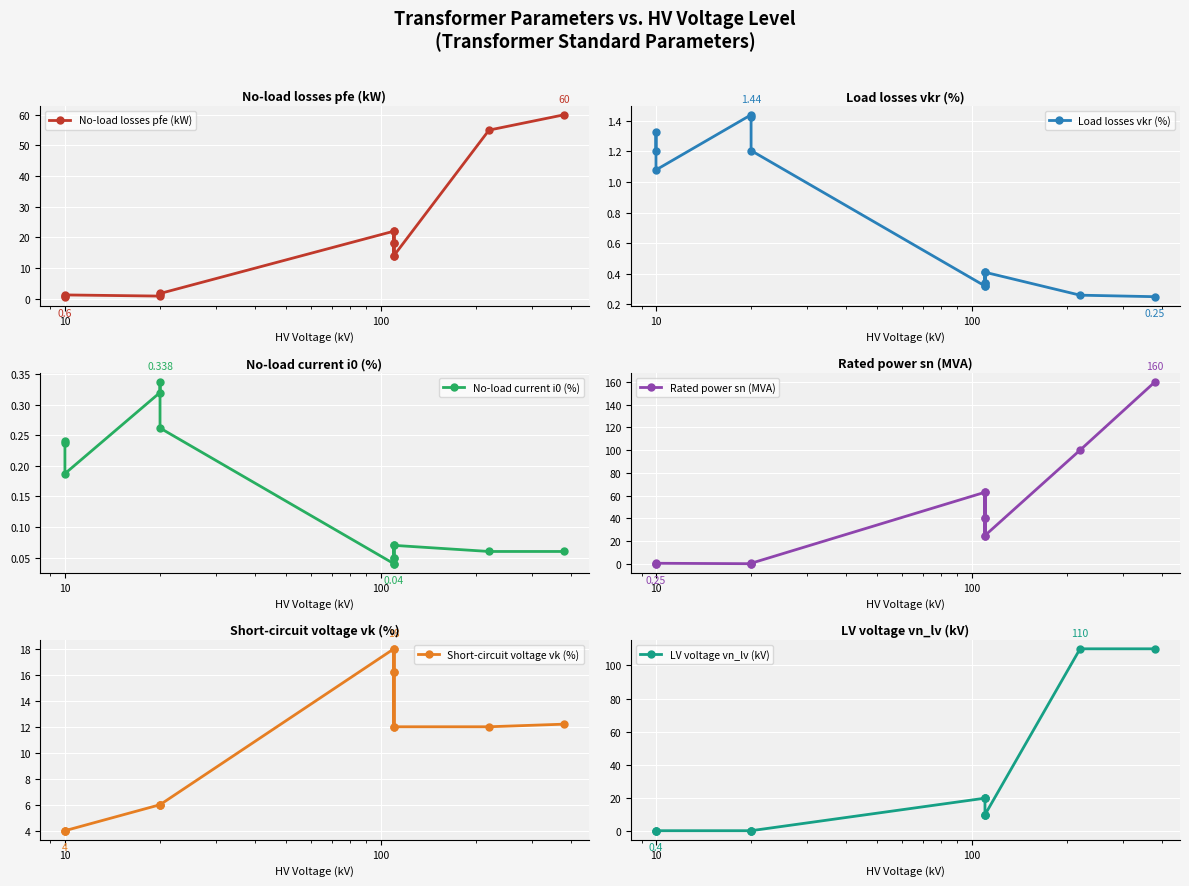

The value of Short-circuit voltage vk (%) at 9 is 28.3. True or false?

False